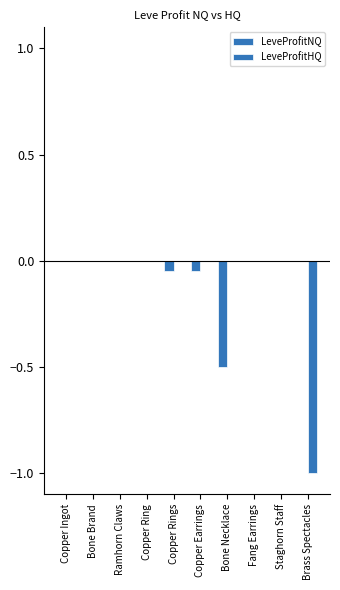

Reading right to left, what are all the values shown in this chart?

LeveProfitNQ: Brass Spectacles=-0.0	Staghorn Staff=-0.0	Fang Earrings=-0.0	Bone Necklace=-0.5	Copper Earrings=-0.1	Copper Rings=-0.1	Copper Ring=-0.0	Ramhorn Claws=-0.0	Bone Brand=-0.0	Copper Ingot=-0.0
LeveProfitHQ: Brass Spectacles=-1.0	Staghorn Staff=-0.0	Fang Earrings=-0.0	Bone Necklace=-0.0	Copper Earrings=-0.0	Copper Rings=-0.0	Copper Ring=-0.0	Ramhorn Claws=-0.0	Bone Brand=-0.0	Copper Ingot=-0.0